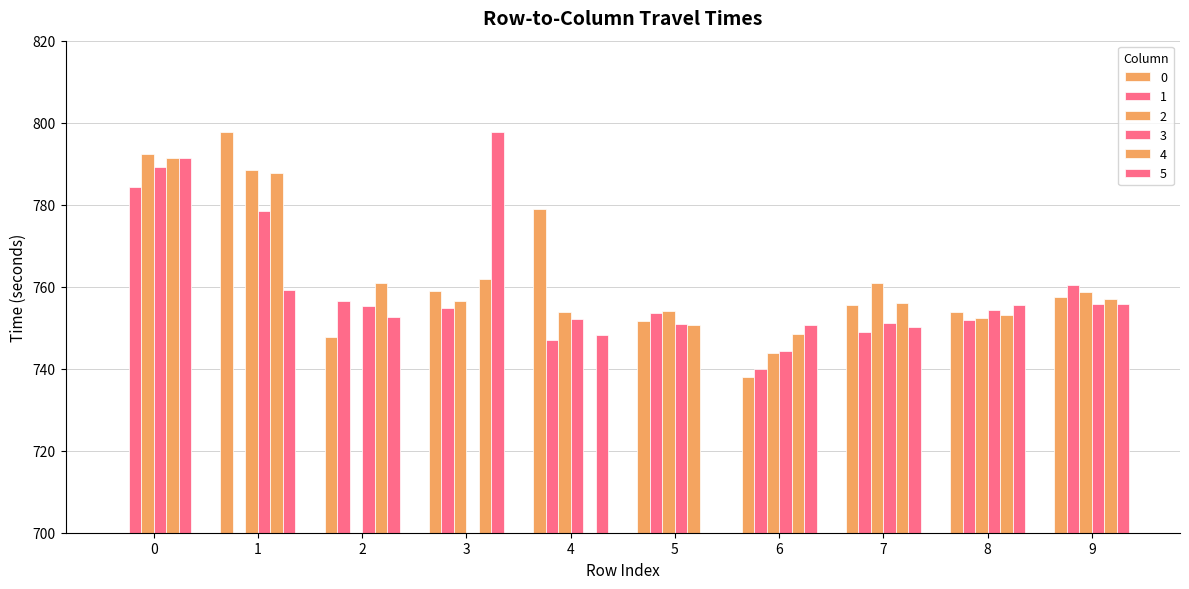

Does the chart contain stacked bars?

No